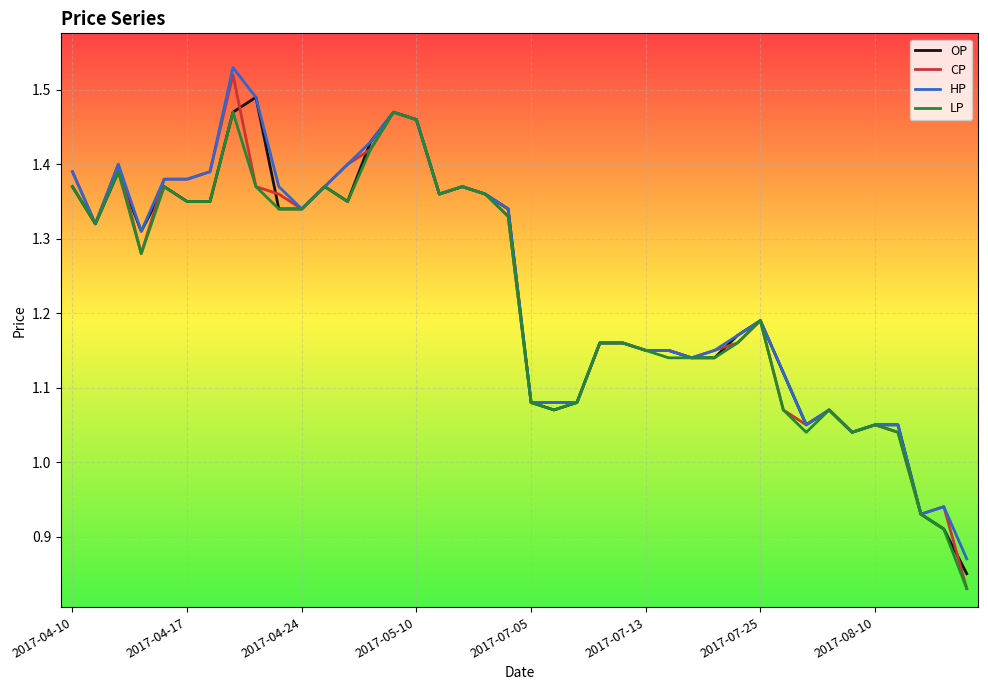

Rank the series by their maximum value, from highest to lowest.

HP, CP, OP, LP